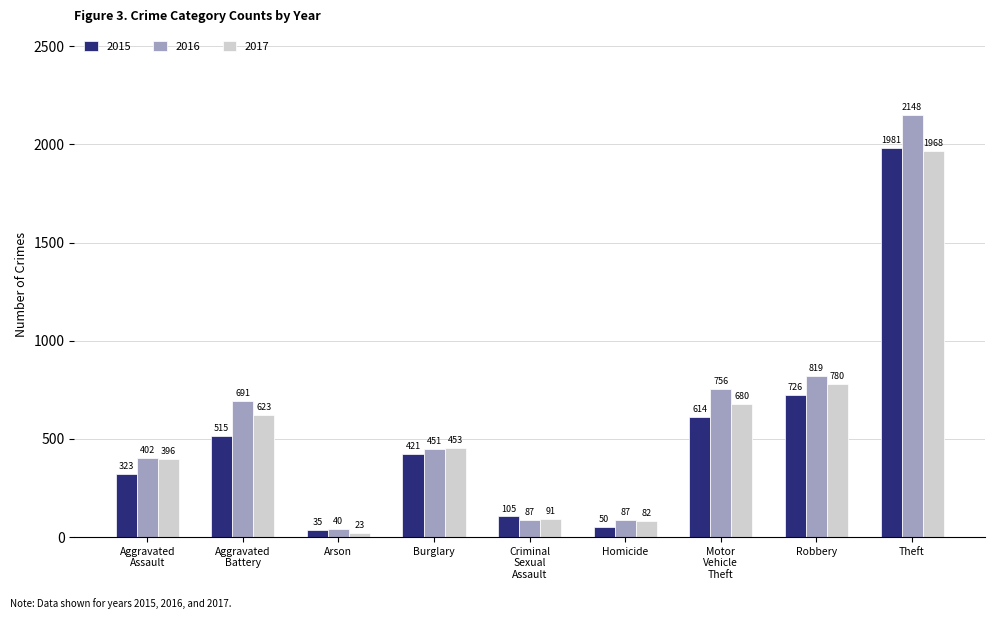

What is the total value across all series at Arson?

98